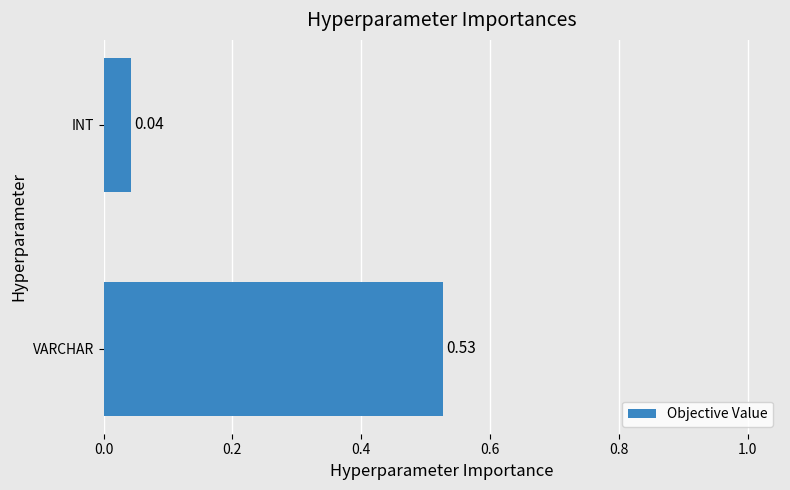

What is the sum of all values?

0.6